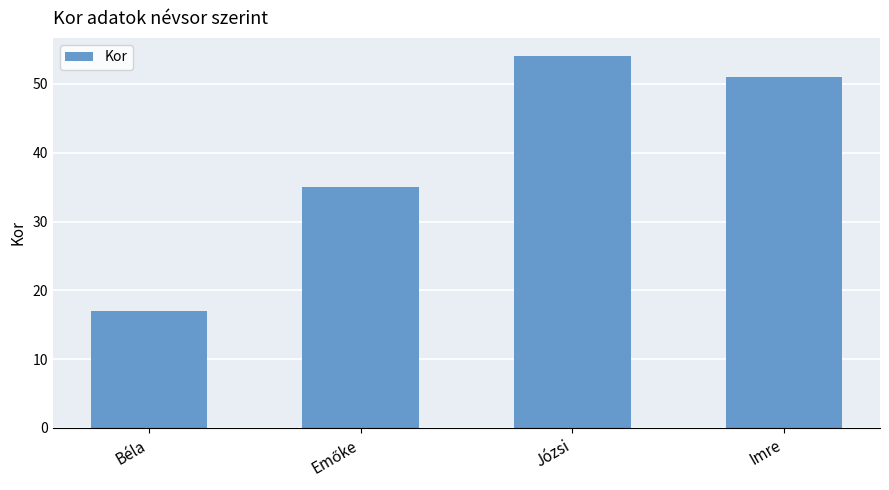

Reading left to right, extract all data points from this chart.

17	35	54	51